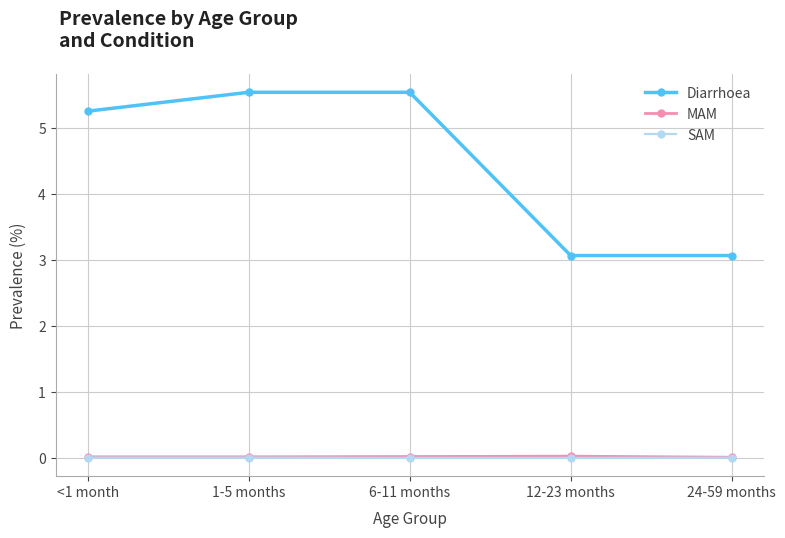

Which series has the widest spread of values?

Diarrhoea